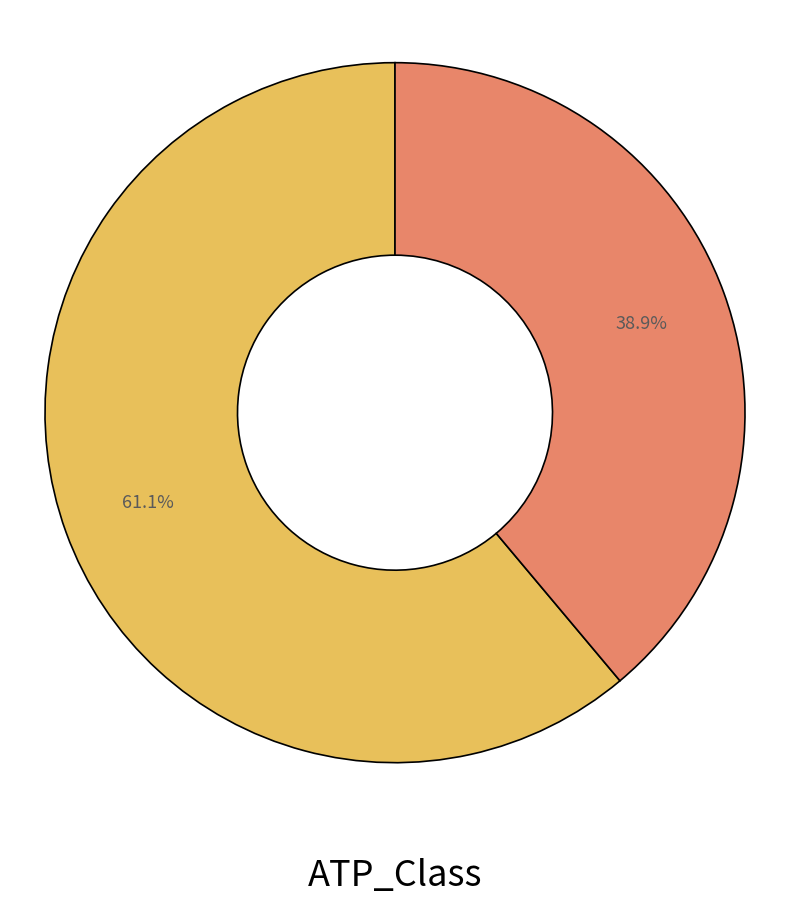

Does any single category account for the majority?

Yes